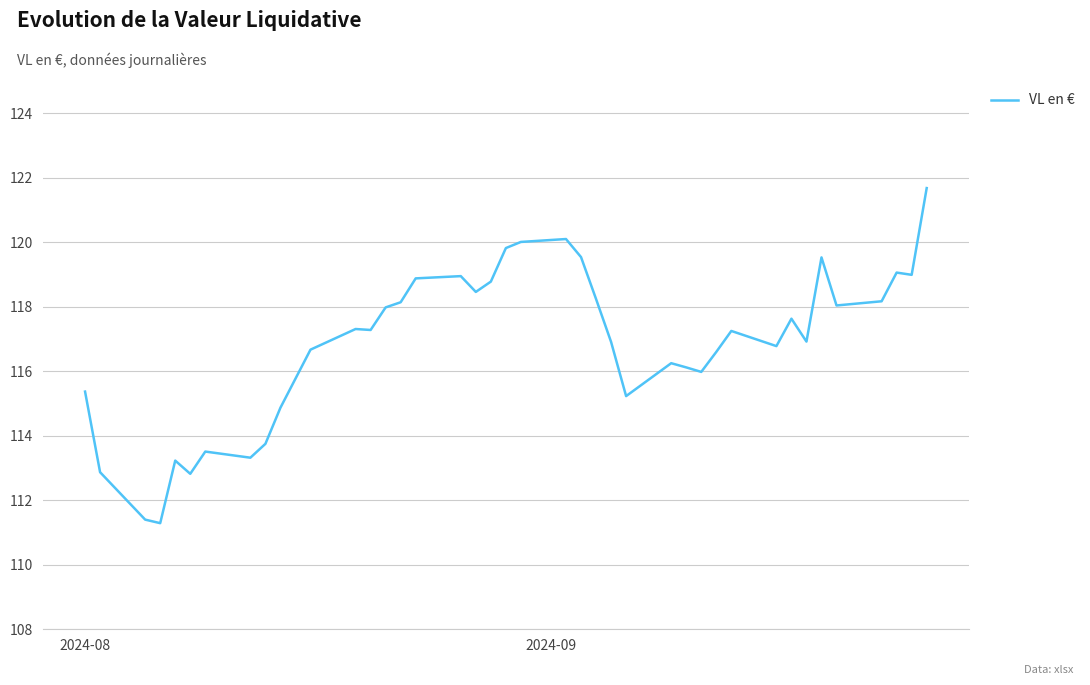

What is the smallest value displayed?

111.3